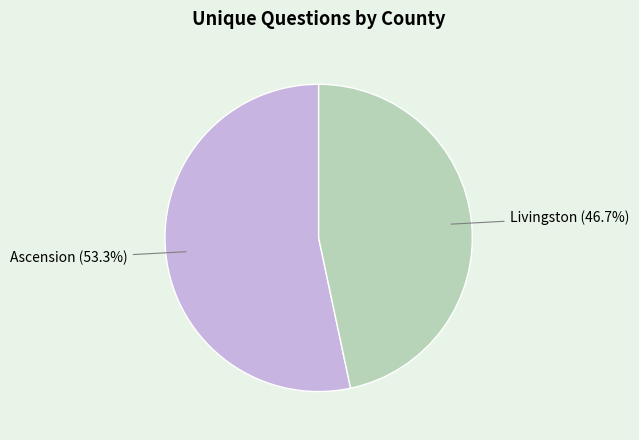

Does any single category account for the majority?

Yes